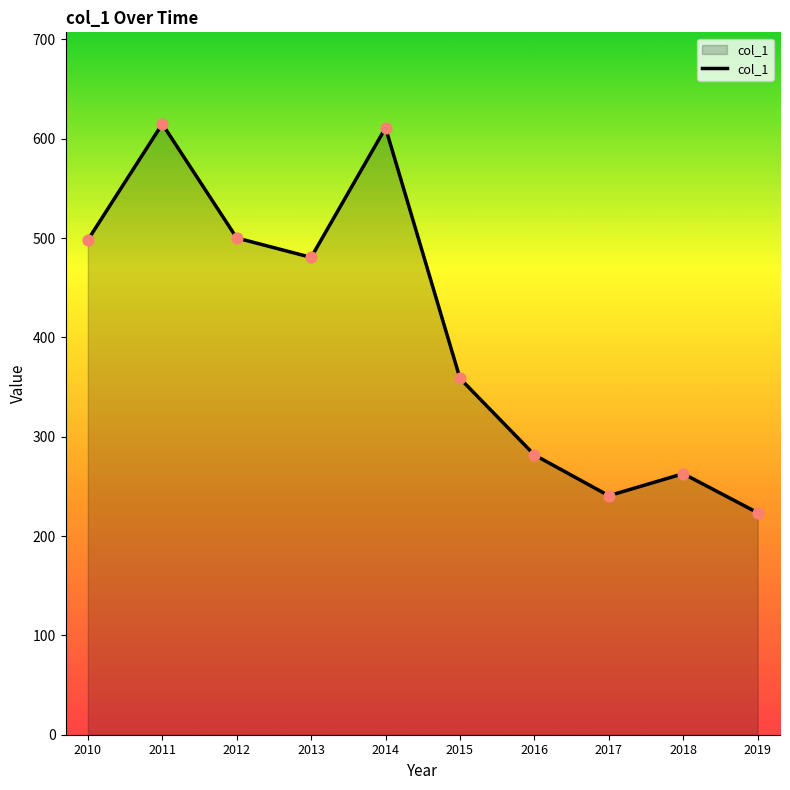

What is the change in value from 2010 to 2015?

-139.3